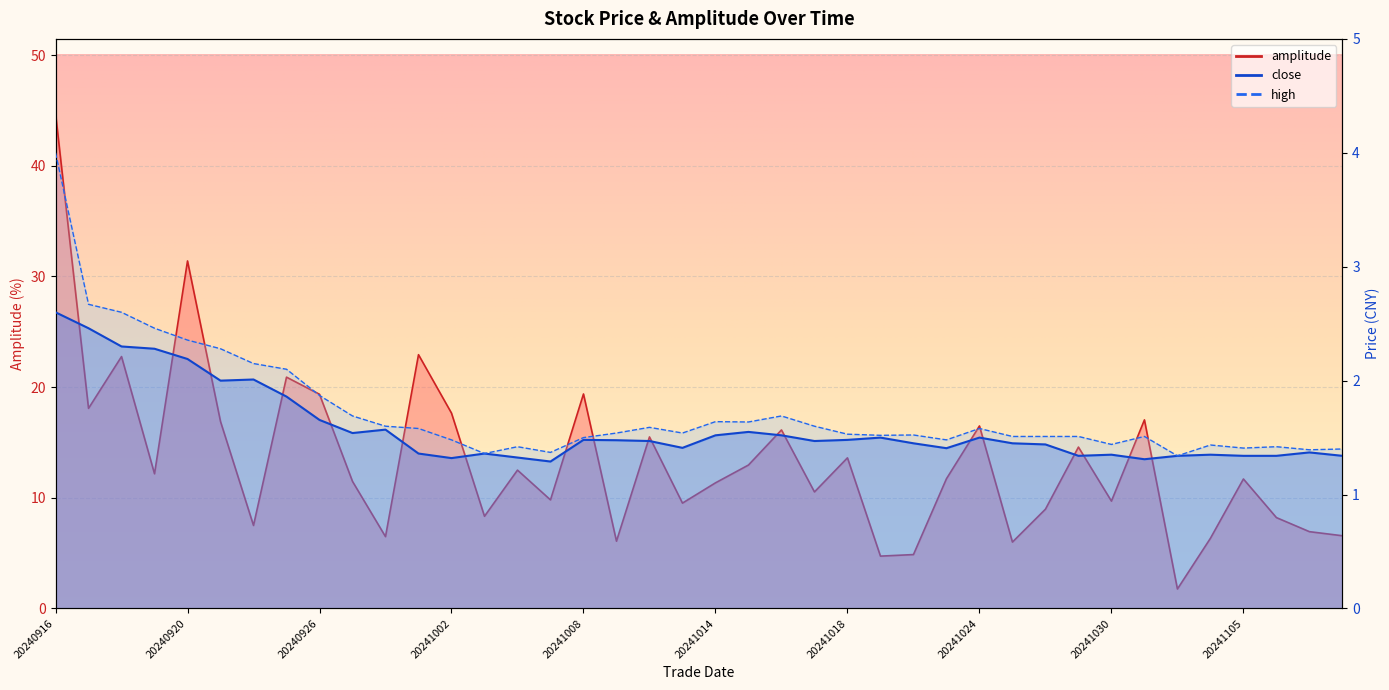

True or false: close has a value of 0.8 at 20241101.

False